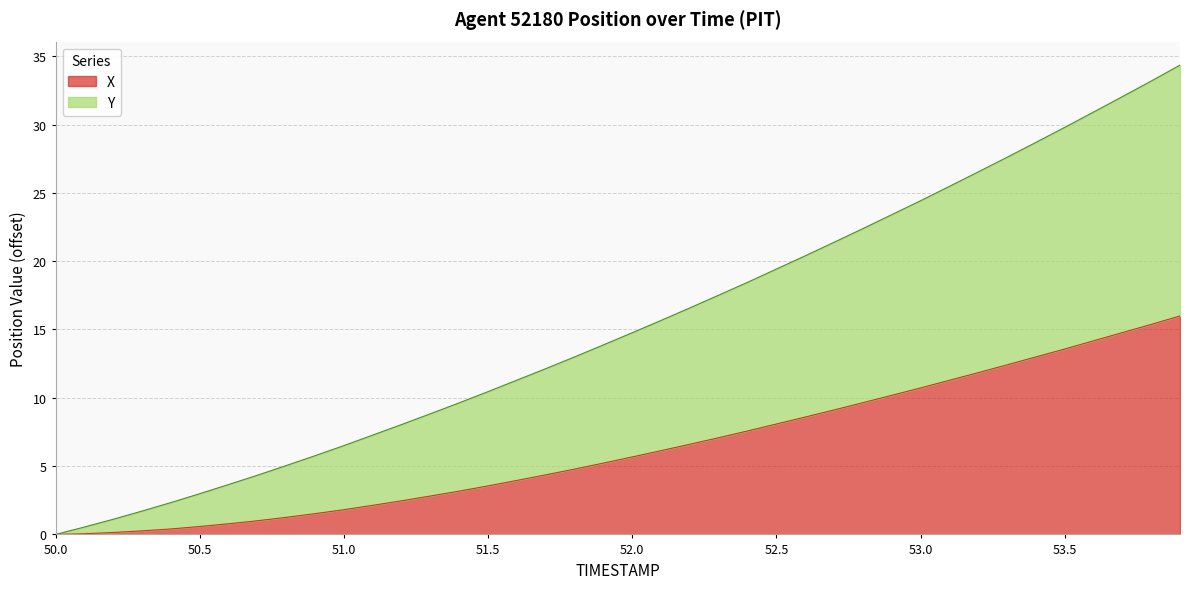

What are all the series names shown in the legend?

X, Y